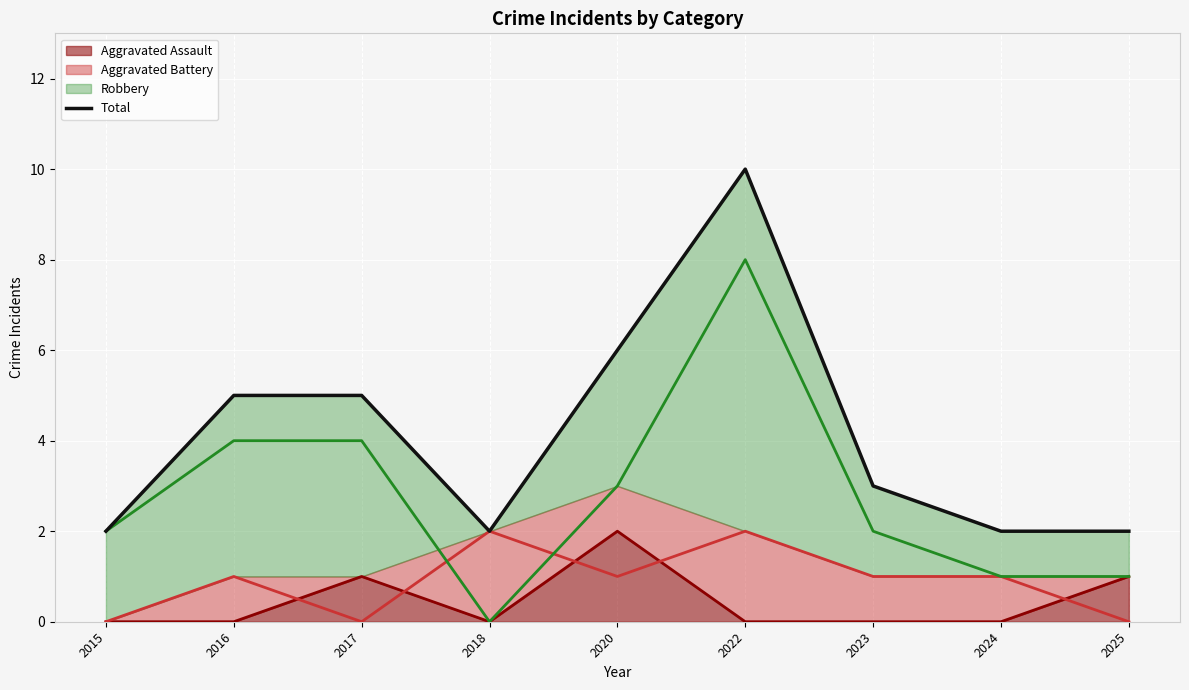

Count the Aggravated Assault (line) values in the range 0 to 1.

8